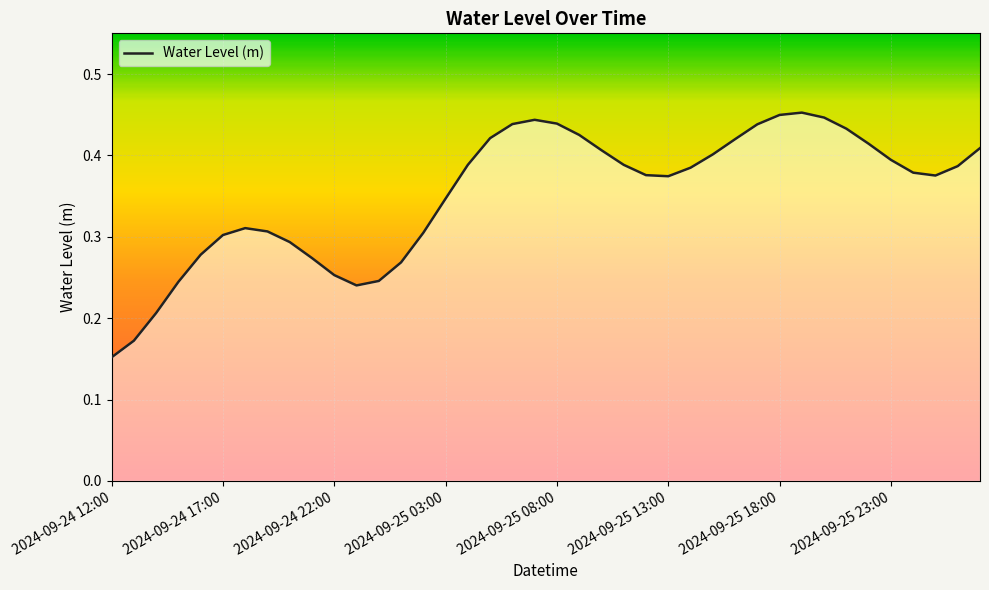

How many distinct data groups are displayed?

1